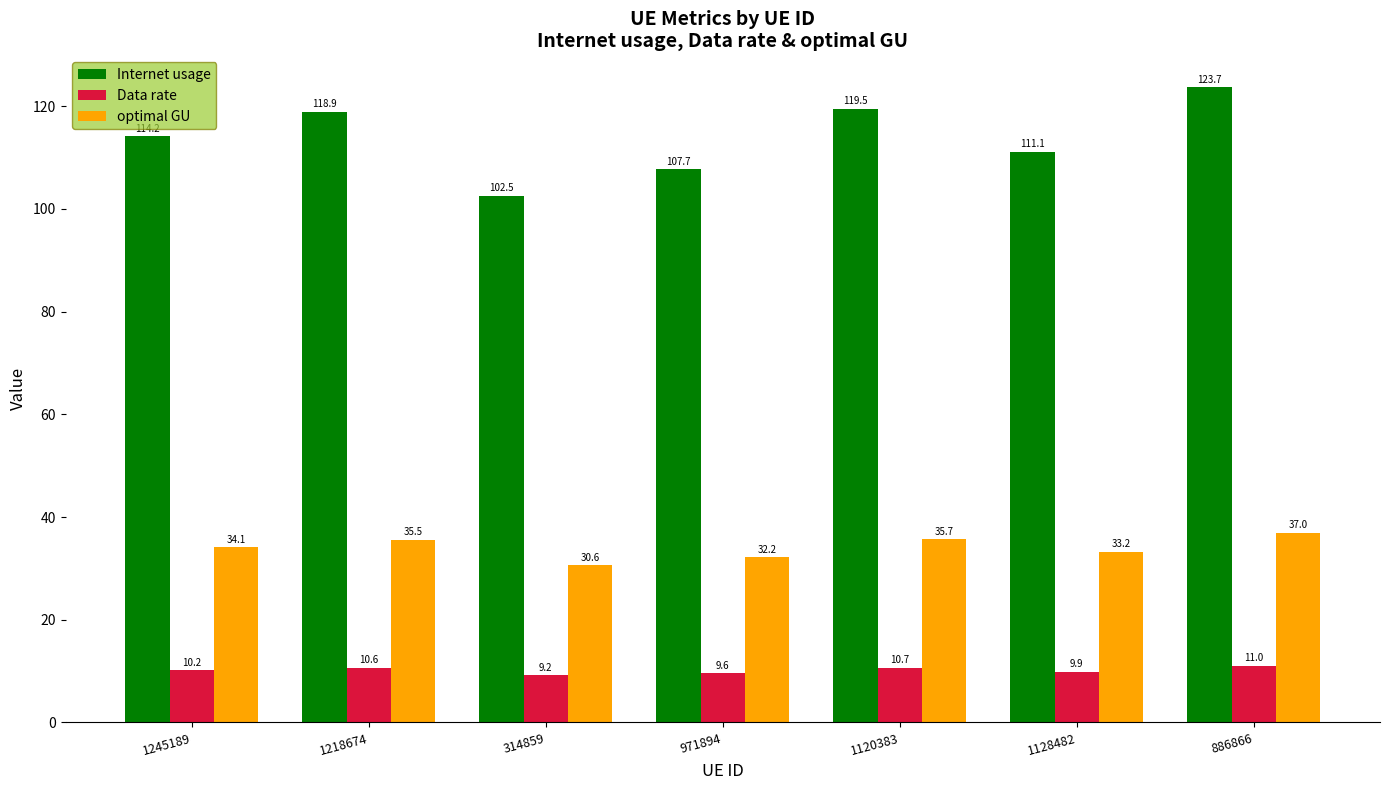

What is the difference between the highest and lowest values at 886866?

112.7